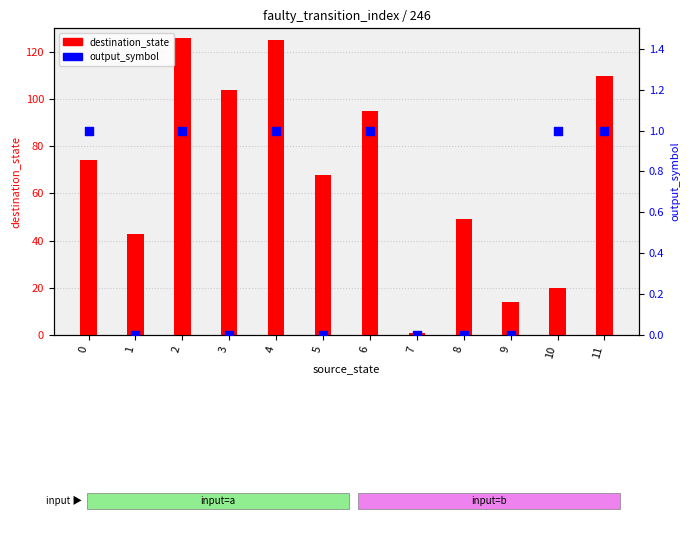

At which category is the sum across all series the highest?

2